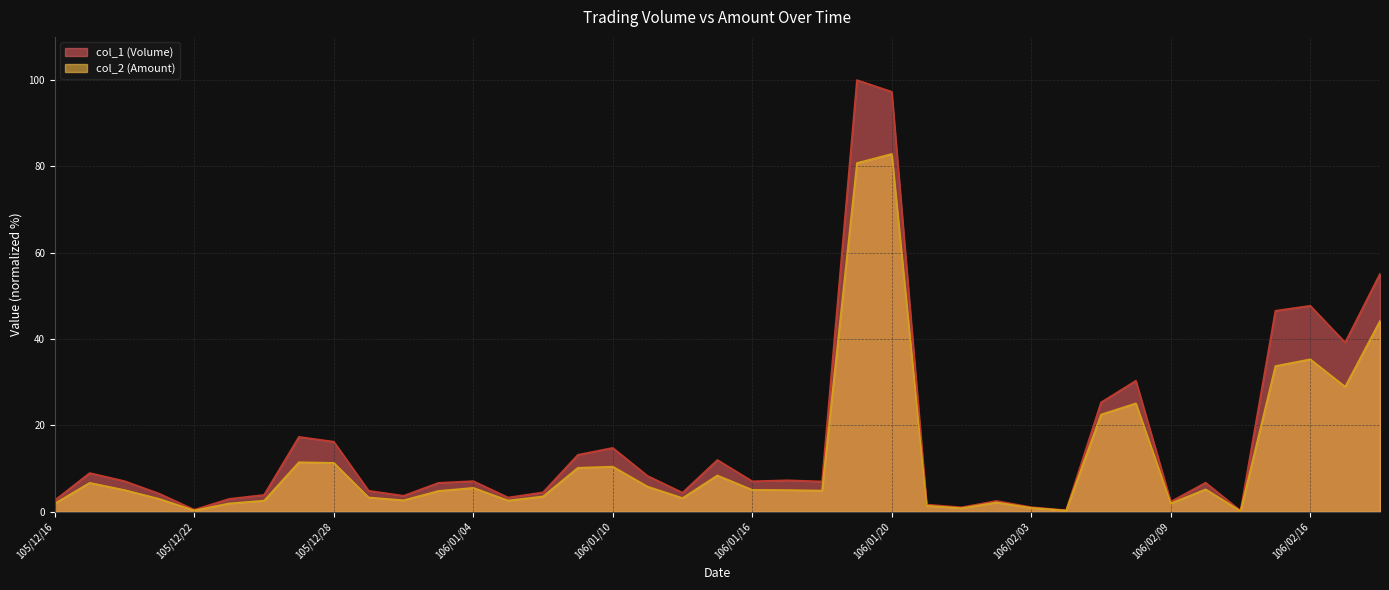

List the labels in order of col_1 (Volume) value, largest first.

106/01/19, 106/01/20, 106/02/18, 106/02/16, 106/02/15, 106/02/17, 106/02/08, 106/02/07, 105/12/27, 105/12/28, 106/01/10, 106/01/09, 106/01/13, 105/12/19, 106/01/11, 106/01/17, 105/12/20, 106/01/04, 106/01/16, 106/01/18, 106/02/10, 106/01/03, 105/12/29, 106/01/06, 106/01/12, 105/12/21, 105/12/26, 105/12/30, 106/01/05, 105/12/23, 105/12/16, 106/02/02, 106/02/09, 106/01/23, 106/02/03, 106/01/24, 105/12/22, 106/02/06, 106/02/14